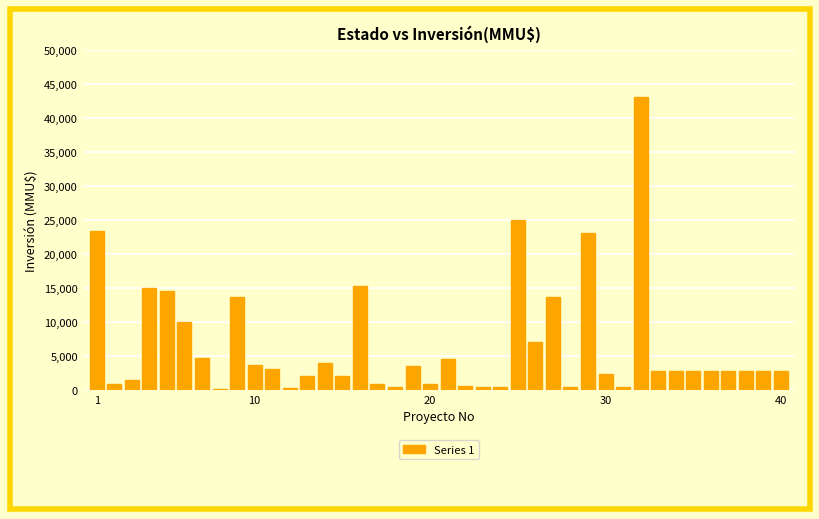

What is the sum of all values?

262271